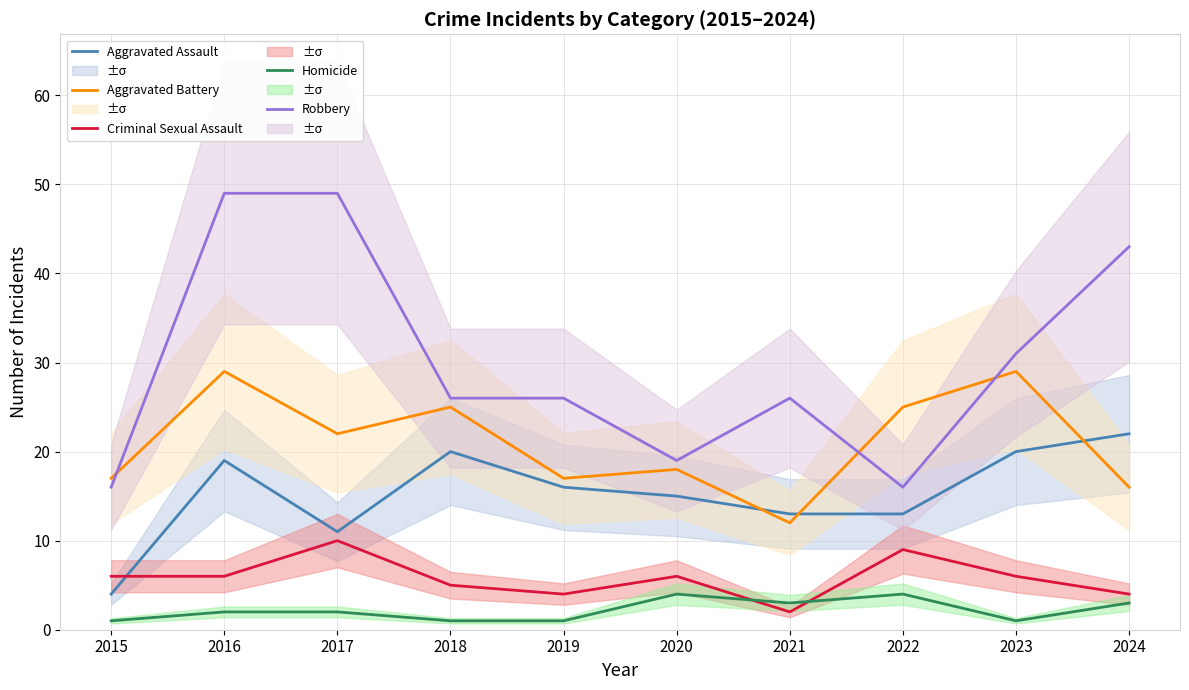

At which label does Aggravated Battery first exceed 22?

2016